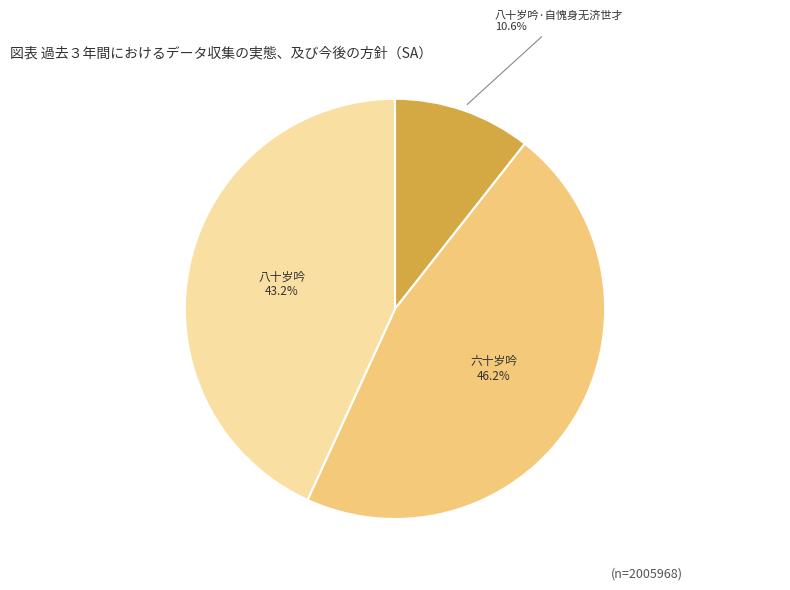

To the nearest percent, what is the difference between the largest and smallest slice percentages?

36%